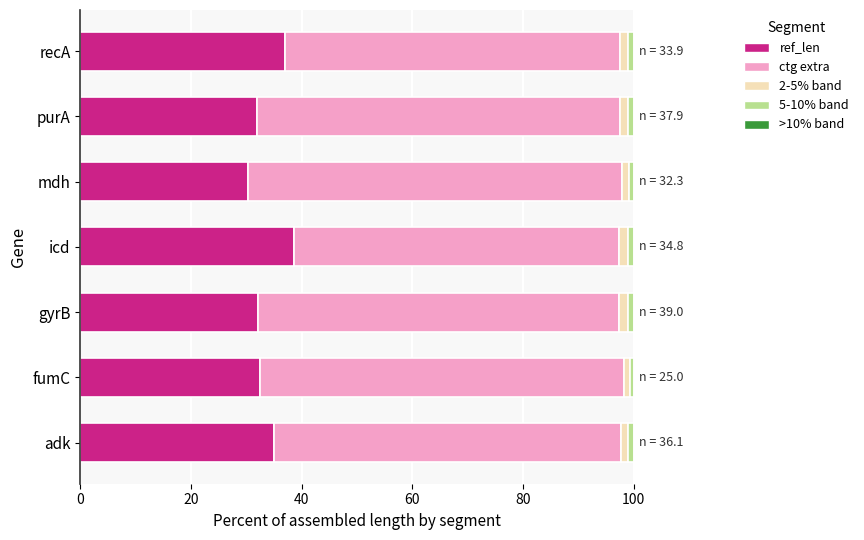

How many data points does each series have?

7